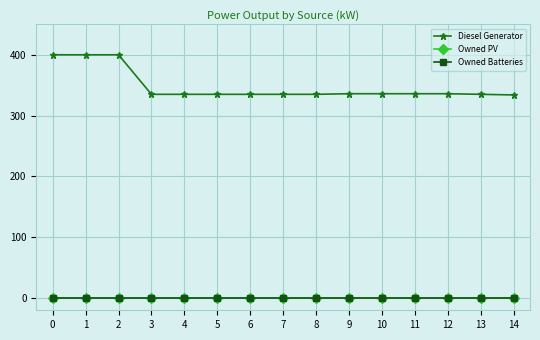

Reading left to right, list all the values displayed in this chart.

Diesel Generator: 400.0	400.0	400.0	335.0	335.0	335.0	335.0	335.0	335.0	336.0	336.0	336.0	336.0	335.0	334.0
Owned PV: 0.0	0.0	0.0	0.0	0.0	0.0	0.0	0.0	0.0	0.0	0.0	0.0	0.0	0.0	0.0
Owned Batteries: 0.0	0.0	0.0	0.0	0.0	0.0	0.0	0.0	0.0	0.0	0.0	0.0	0.0	0.0	0.0